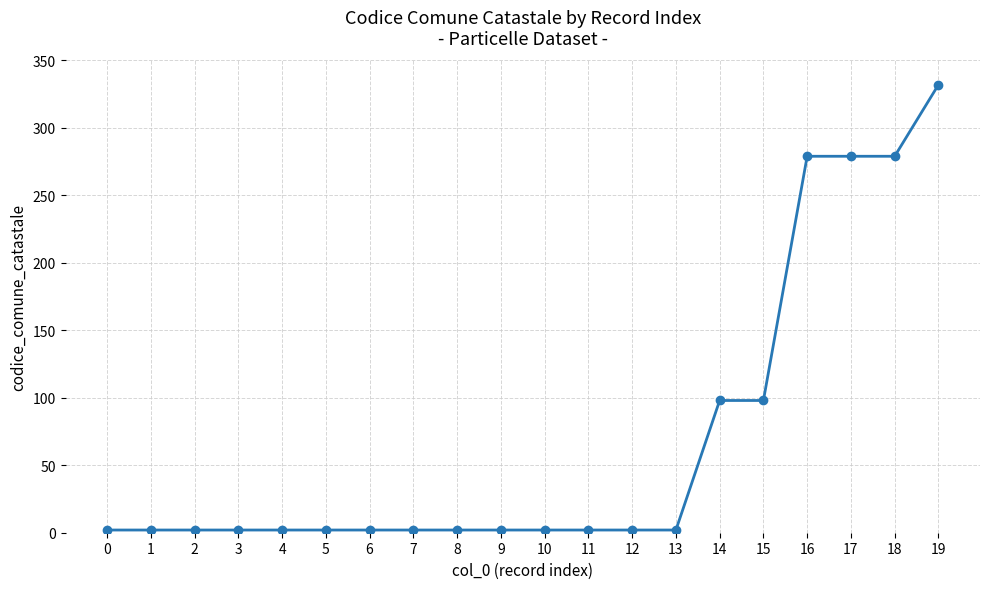

True or false: the data shows 2 at 11.

True